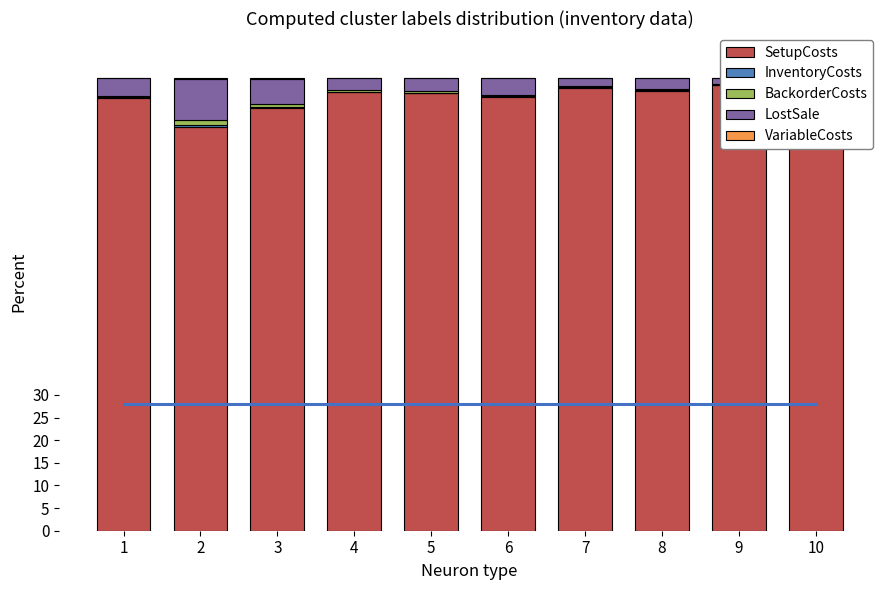

True or false: InventoryCosts has a value of 0.0 at 6.

False